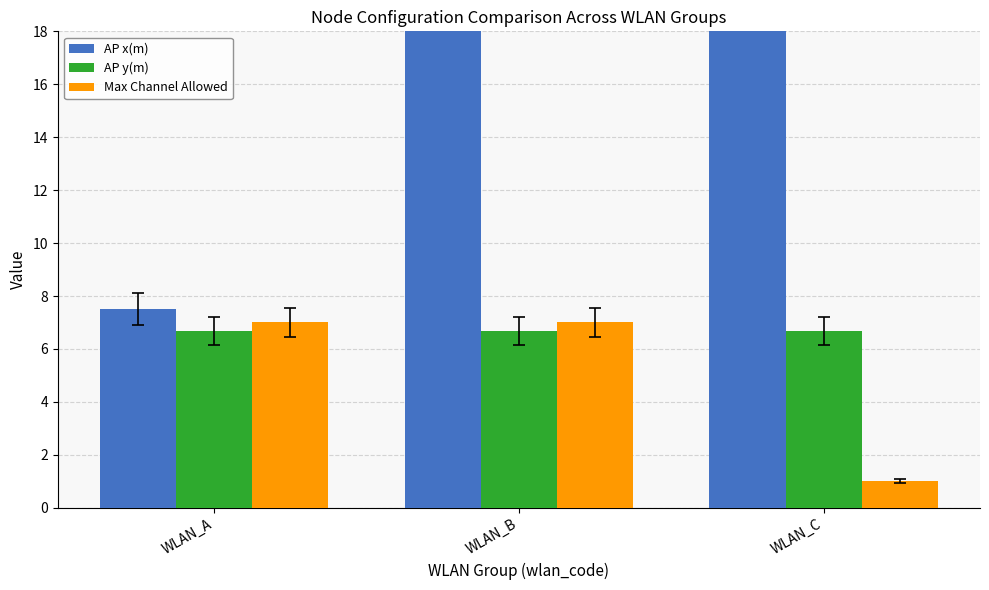

What is the value of the AP x(m) bar at the 3rd from the left?

37.5